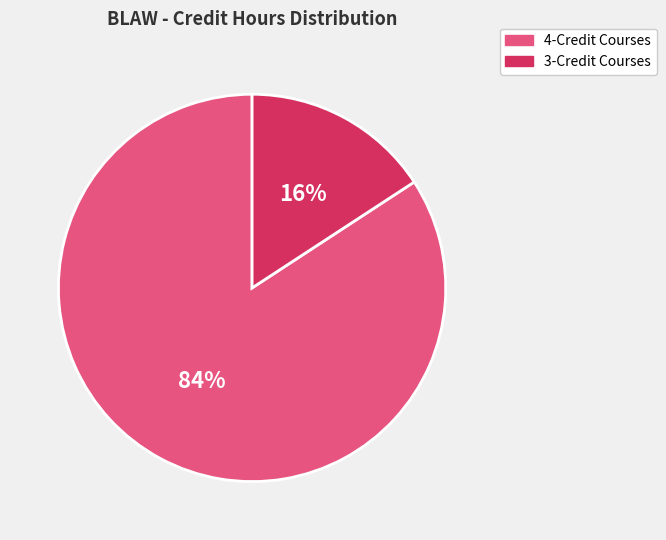

To the nearest percent, what is the difference between the largest and smallest slice percentages?

68%